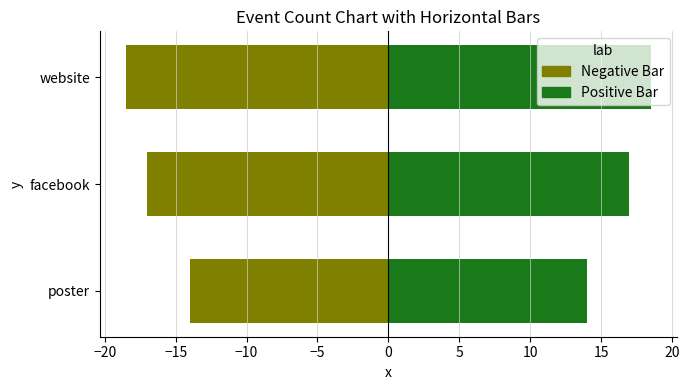

Is it true that Negative Bar equals -11.2 at website?

False